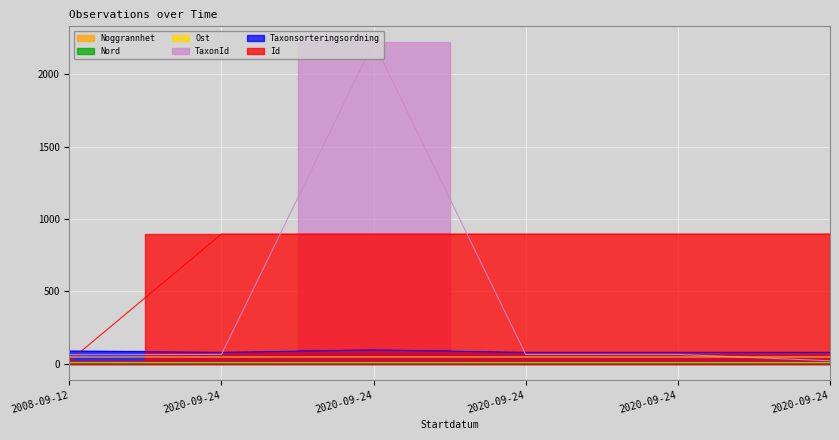

What is the difference between the highest and lowest values at 2020-09-24?

888.9